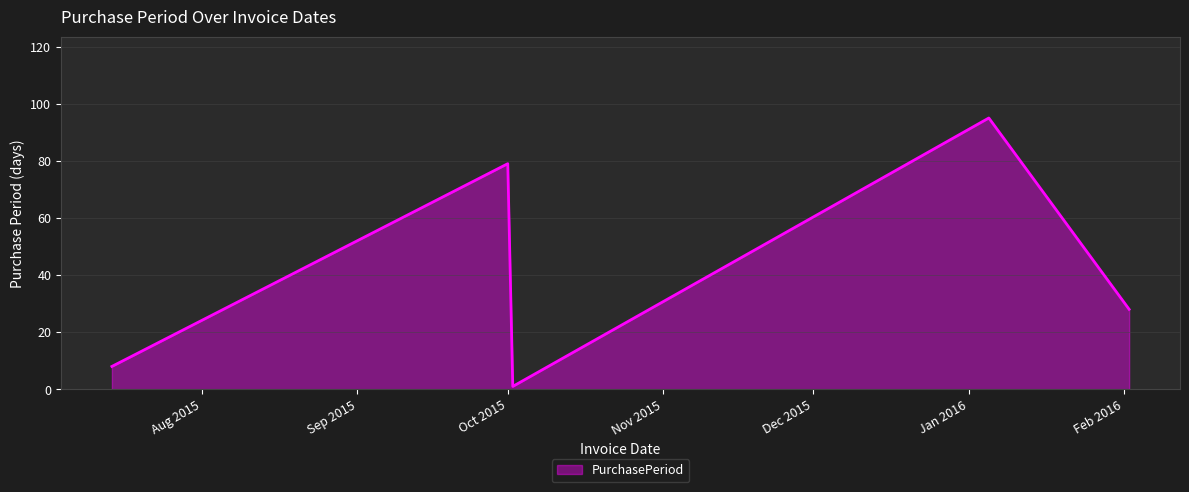

How many interior local valleys (lower than both neighbors) does the data have?

1